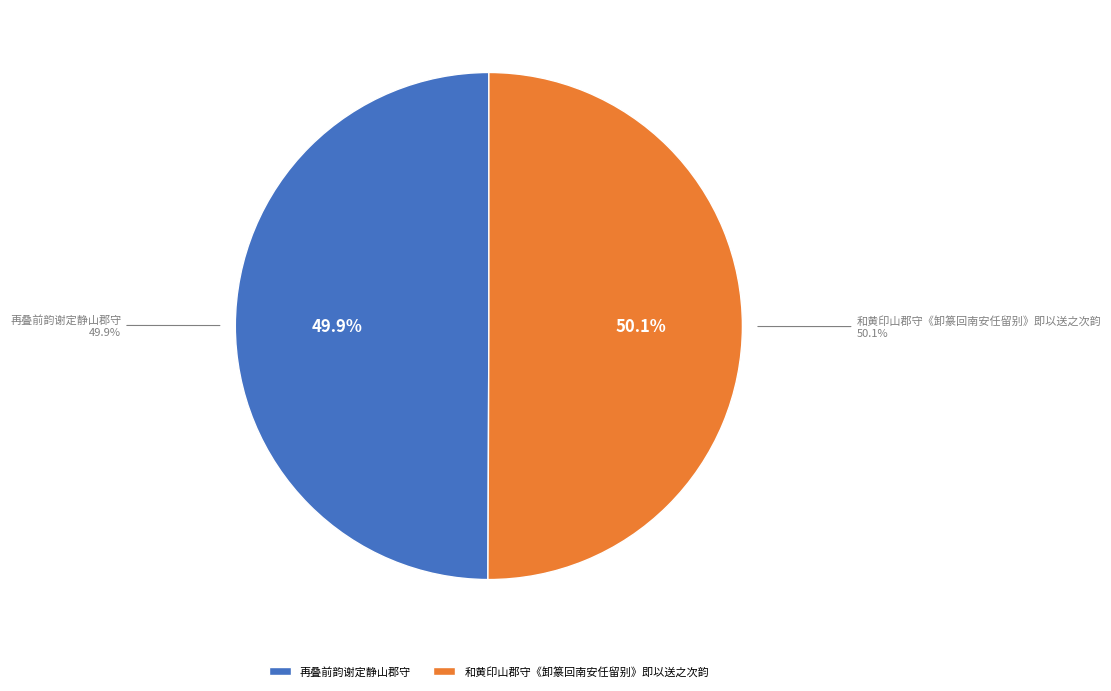

Count the number of slices in the pie.

2